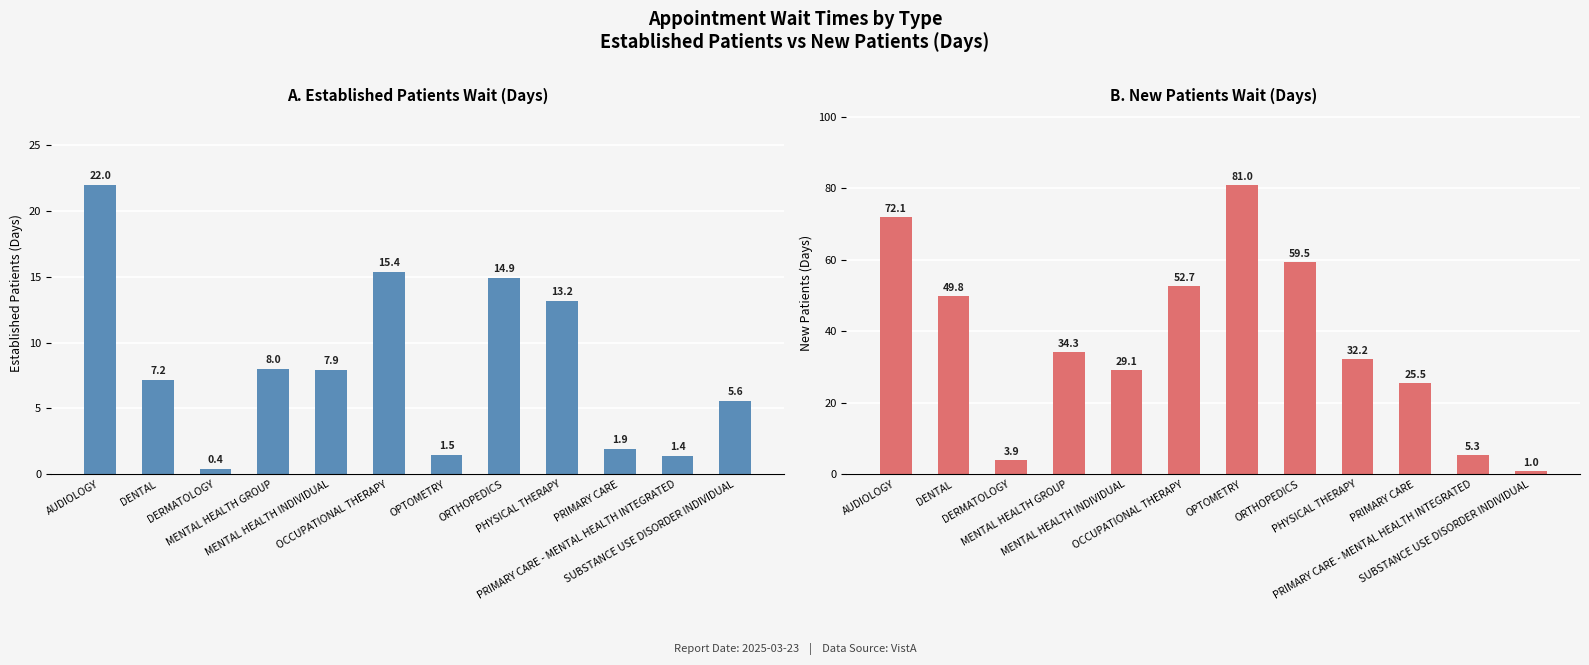

True or false: NewPatients has a value of 5.3 at PRIMARY CARE - MENTAL HEALTH INTEGRATED.

True